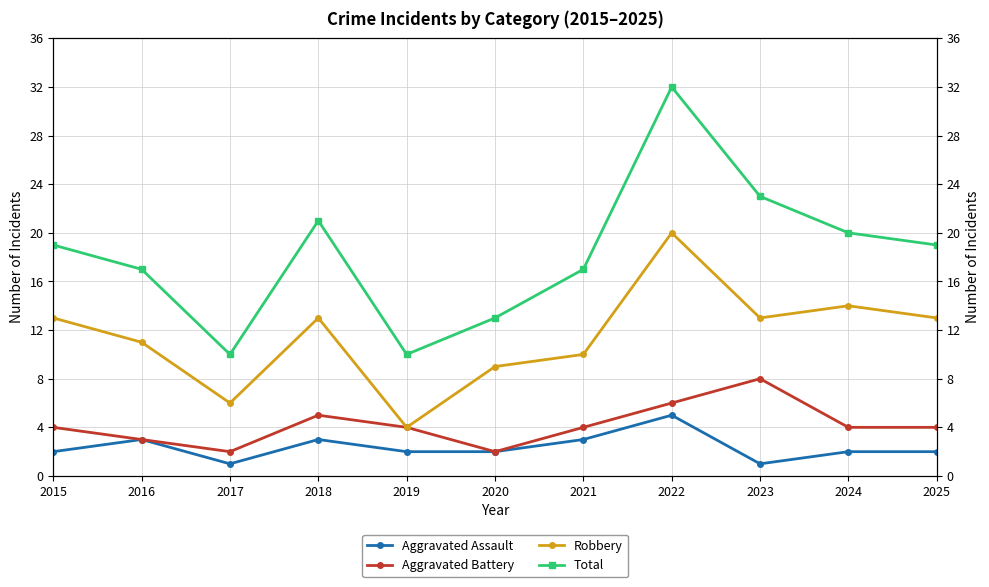

What is the value of the Total point at the 2nd from the left?

17